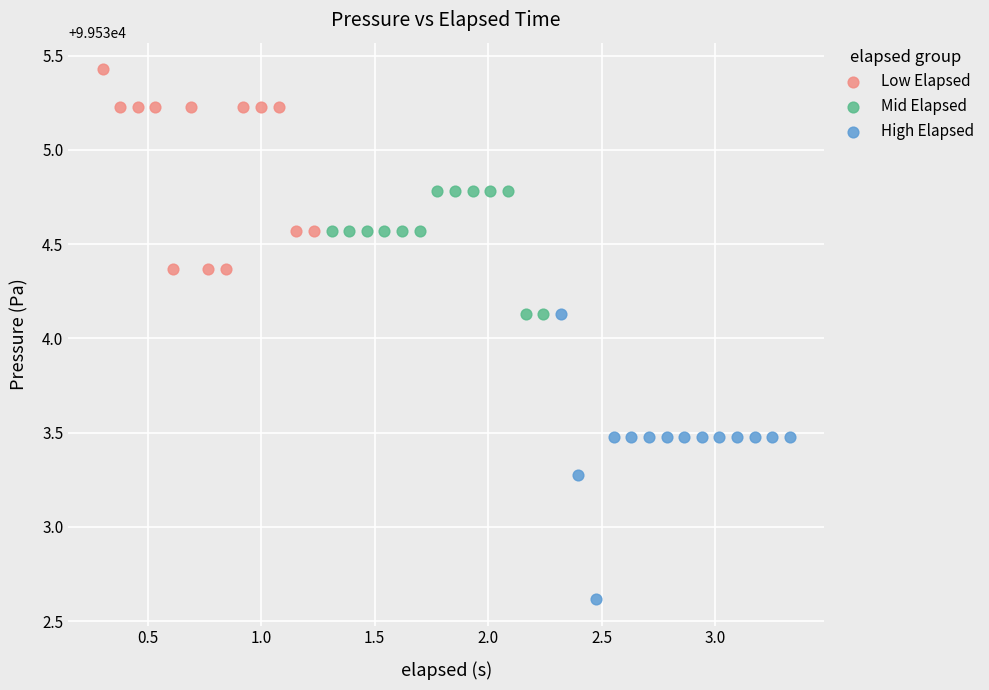

Which series has the largest Y range (max minus min)?

High Elapsed